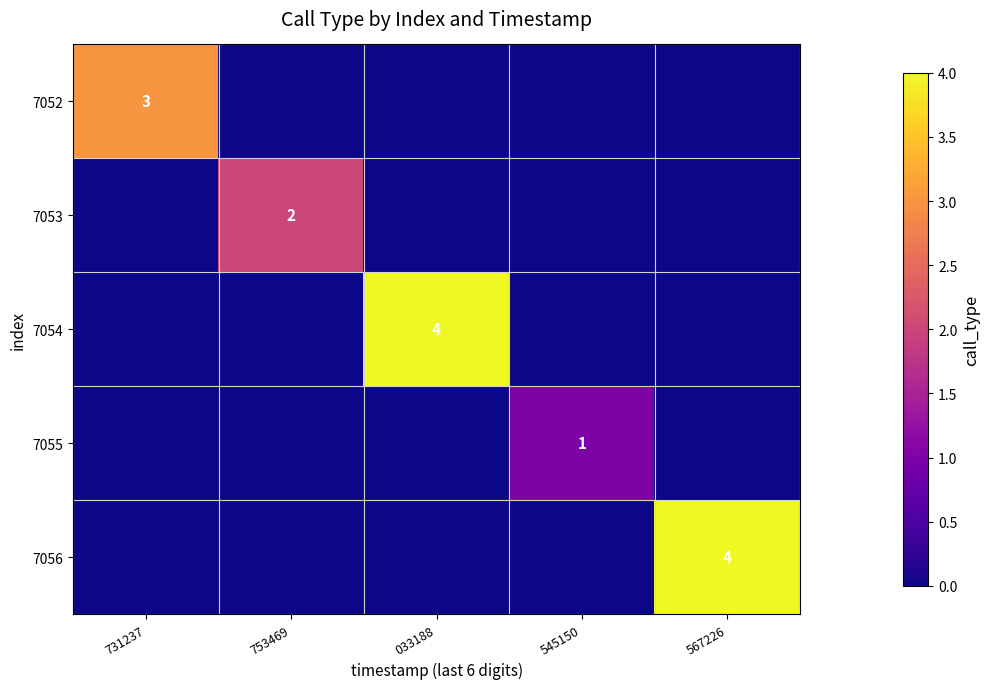

The value of 7054 at 033188 is 4. True or false?

True